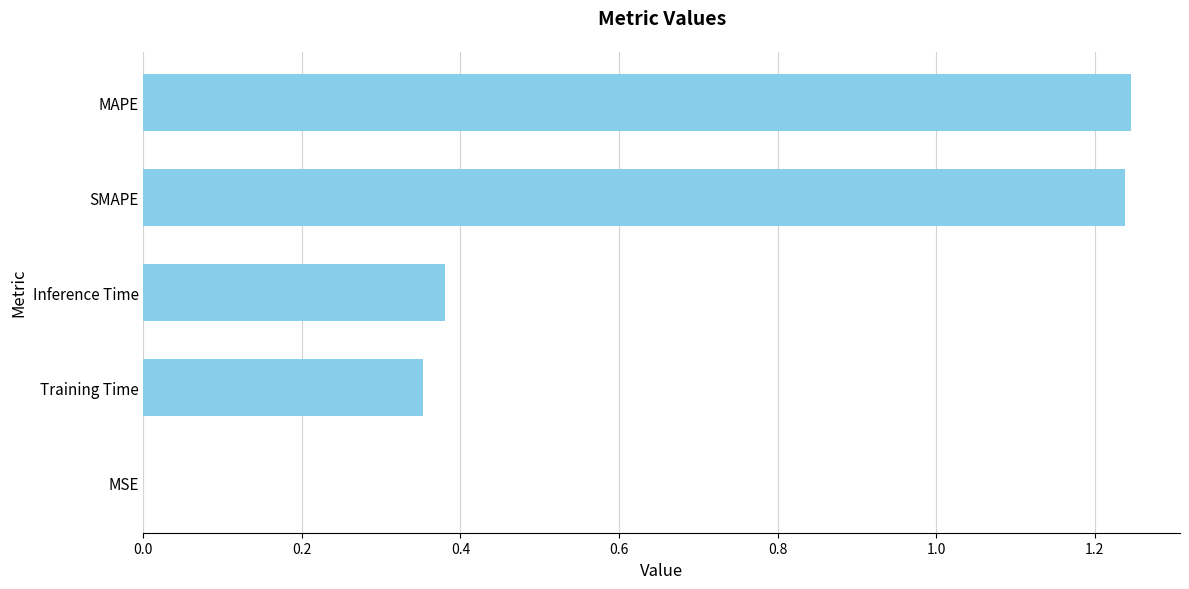

What is the change in value from MAPE to Inference Time?

-0.9